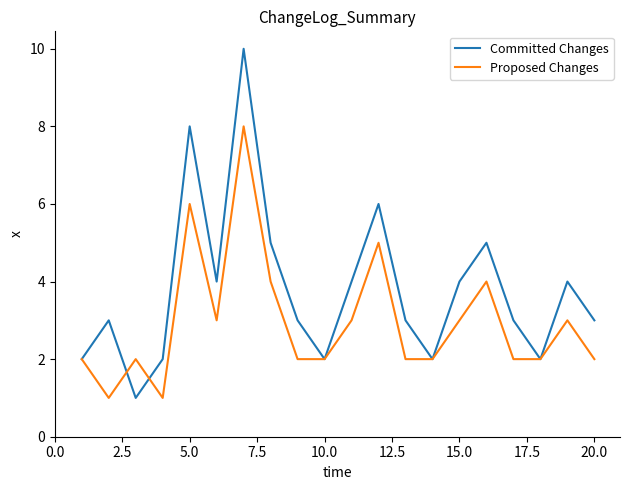

Which series has the widest spread of values?

Committed Changes